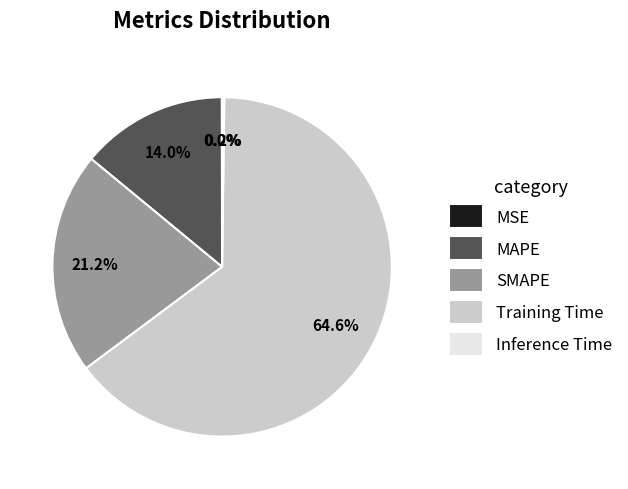

Is it true that Training Time is 58% of the pie?

False